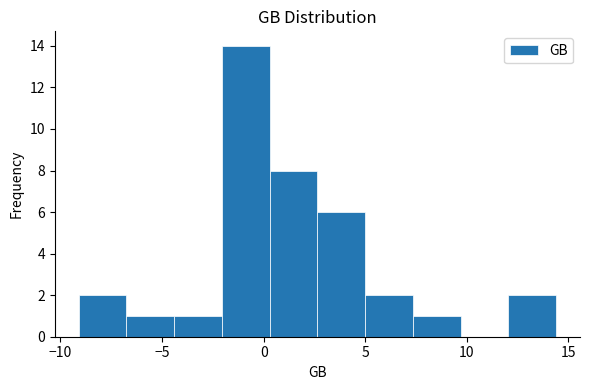

How tall is the bar that spans 5.0 to 7.5 on the x-axis? Neither the bar edges nor the heights are printed on the chart, so give them approximately, as read against the axes.

2